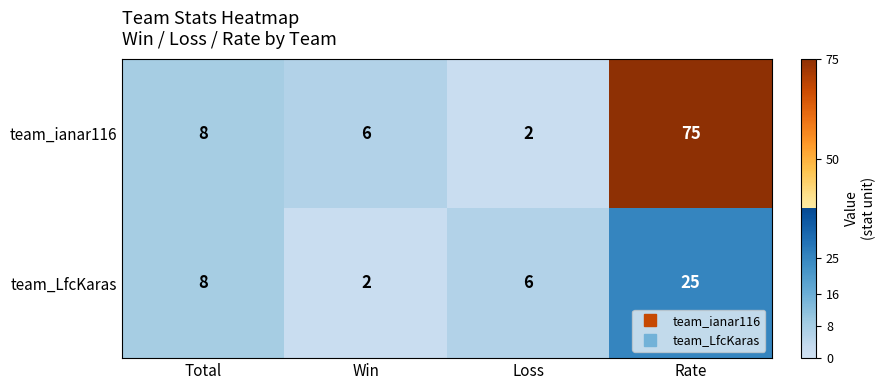

How many data points in team_ianar116 are less than 8?

2